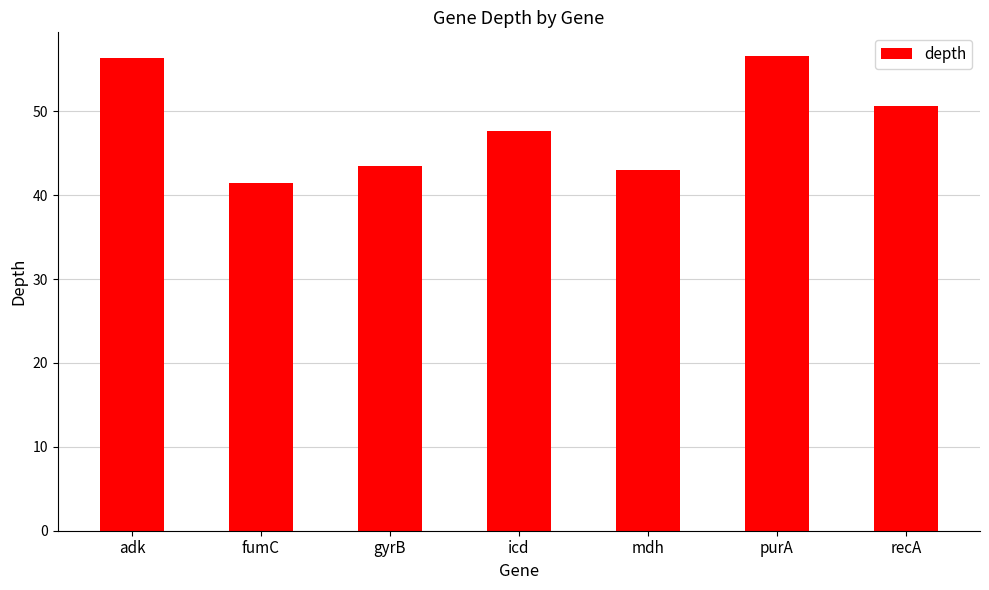

What is the difference between the maximum and minimum values?

15.1